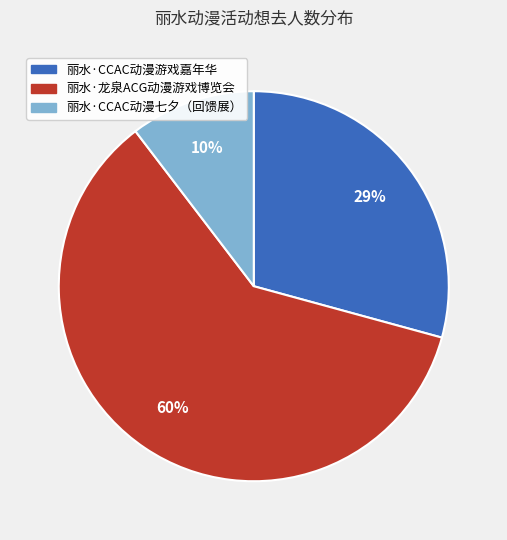

Rank the categories by value from lowest to highest.

丽水·CCAC动漫七夕（回馈展）, 丽水·CCAC动漫游戏嘉年华, 丽水·龙泉ACG动漫游戏博览会